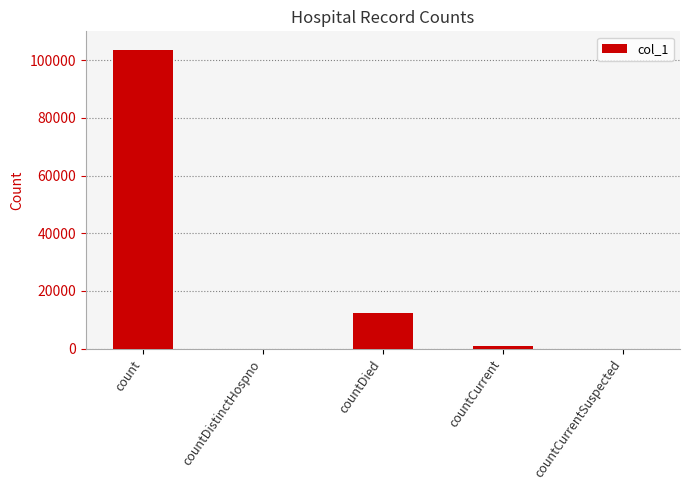

Where is the data nearest to the value 51696?

countDied